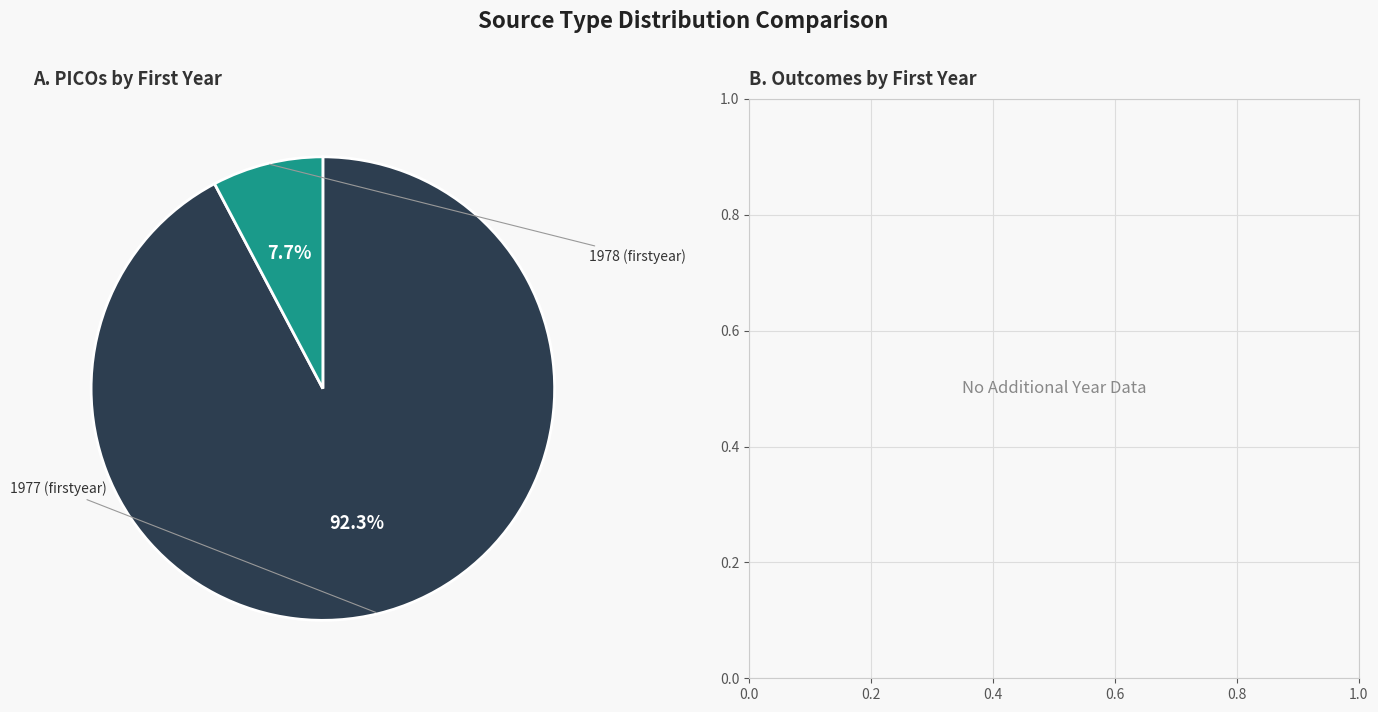

Count the number of slices in the pie.

2